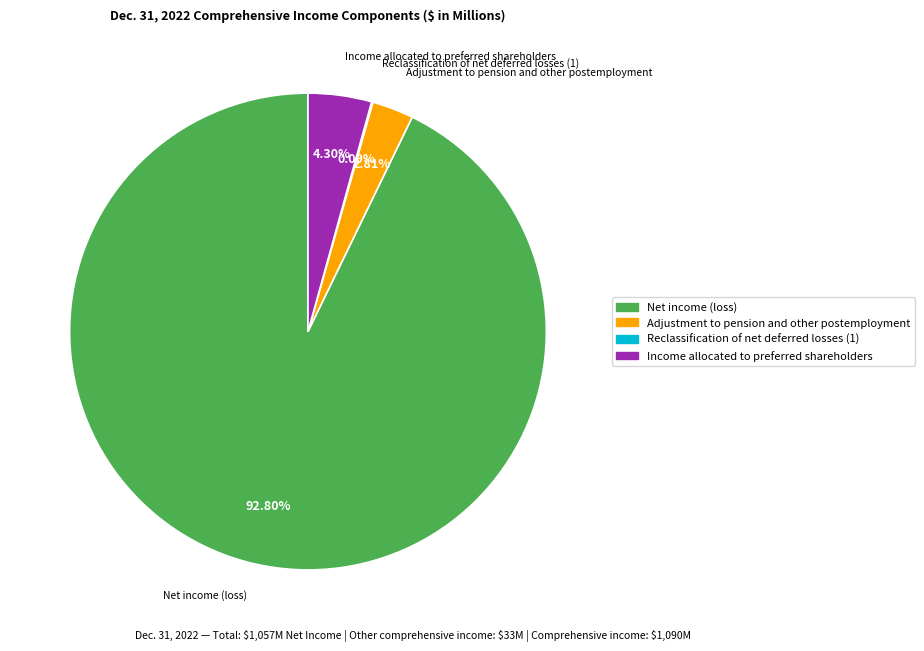

Which slice represents more than half of the pie?

Net income (loss)